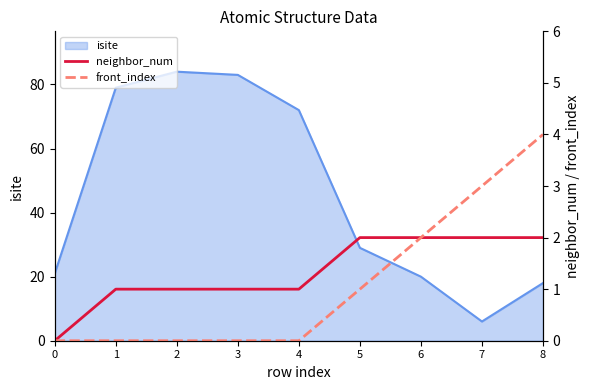

True or false: isite has a value of 21 at 0.

True